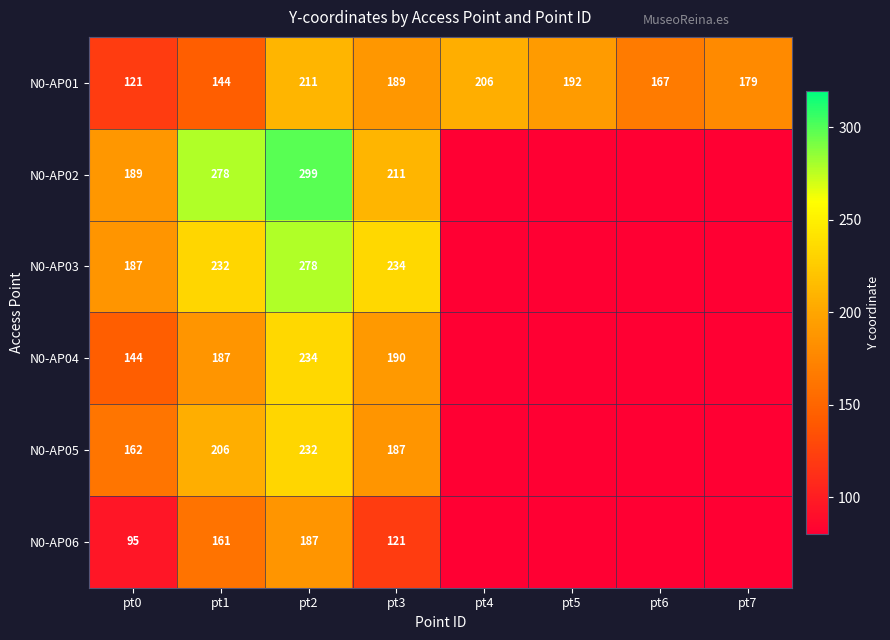

What is the difference between the second highest and second lowest values in the N0-AP01 series?

62